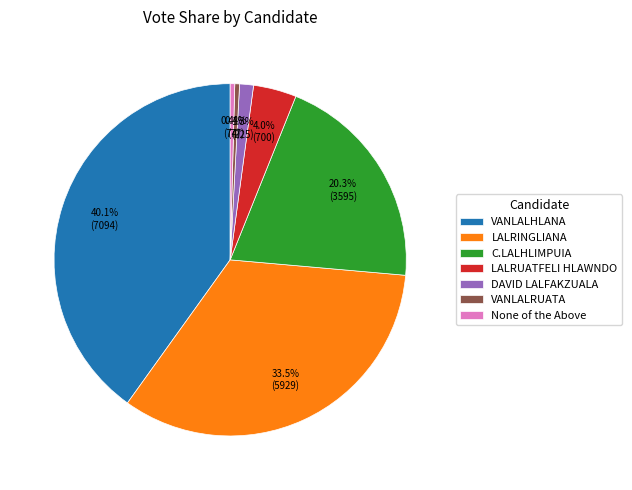

What percentage is the LALRUATFELI HLAWNDO slice, to the nearest percent?

4%